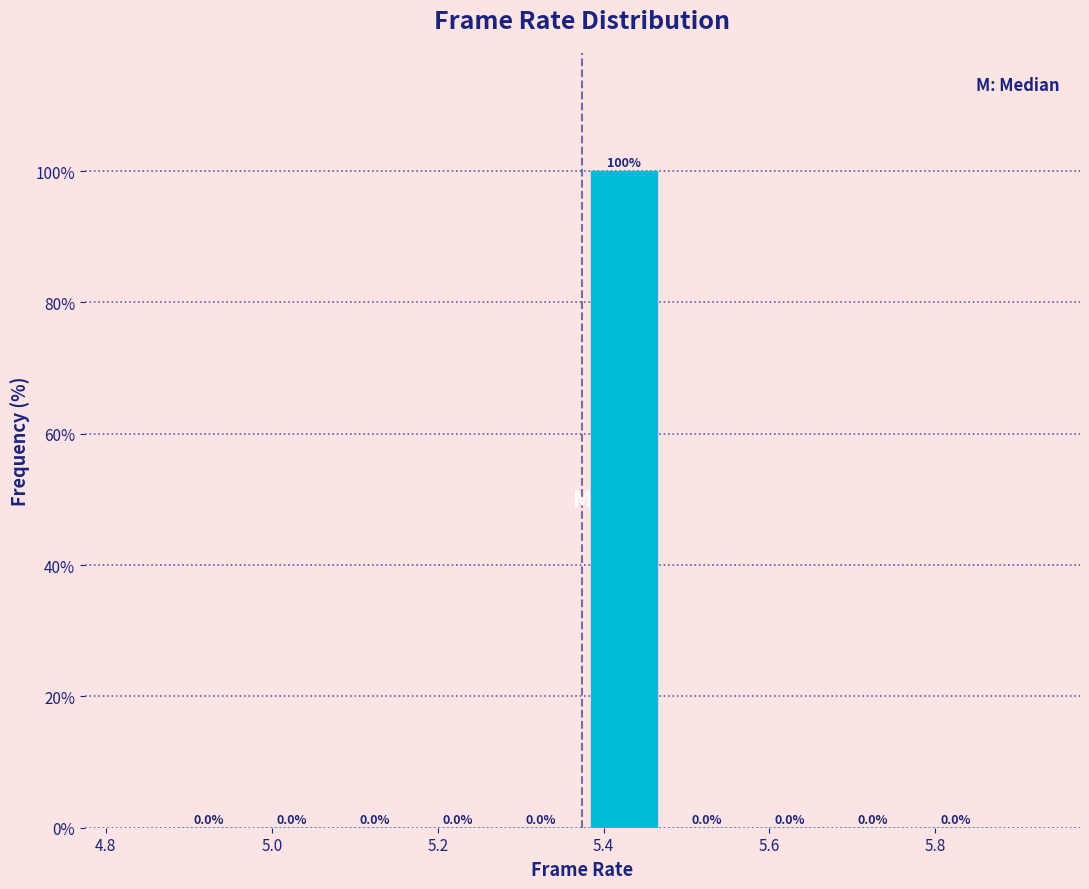

Reading left to right, transcribe this chart: for each bar, give the range it covers on the x-axis and its height. The bar edges are not printed on the chart, so give them approximately, as read against the axis.

4.88 to 4.98: 0.0
4.98 to 5.08: 0.0
5.08 to 5.18: 0.0
5.18 to 5.28: 0.0
5.28 to 5.38: 0.0
5.38 to 5.48: 100.0
5.48 to 5.58: 0.0
5.58 to 5.68: 0.0
5.68 to 5.78: 0.0
5.78 to 5.88: 0.0